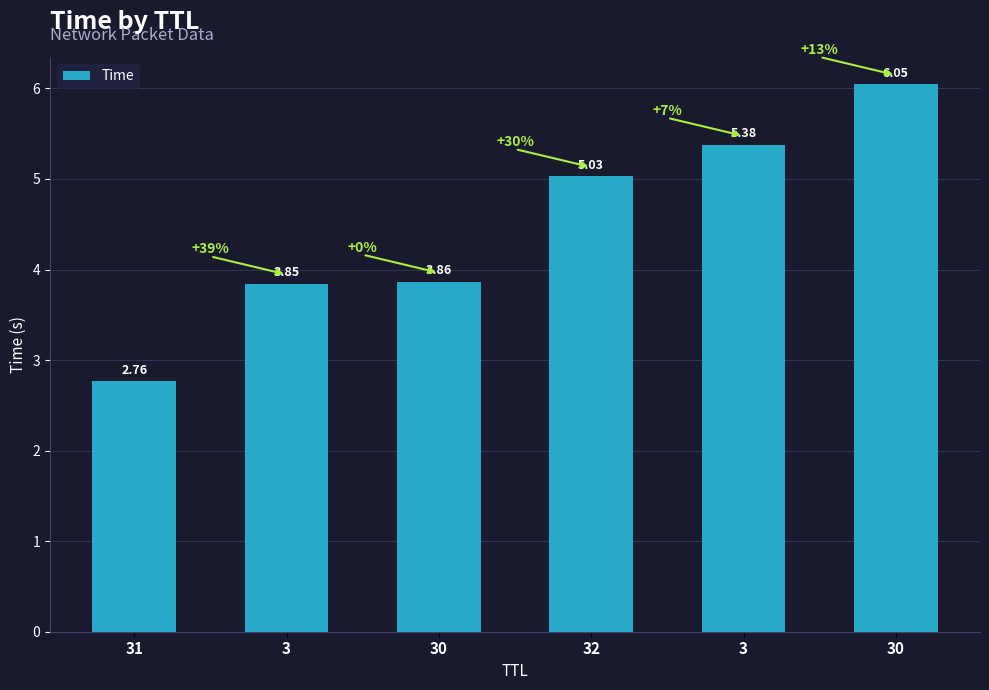

Count the number of data series in this chart.

1